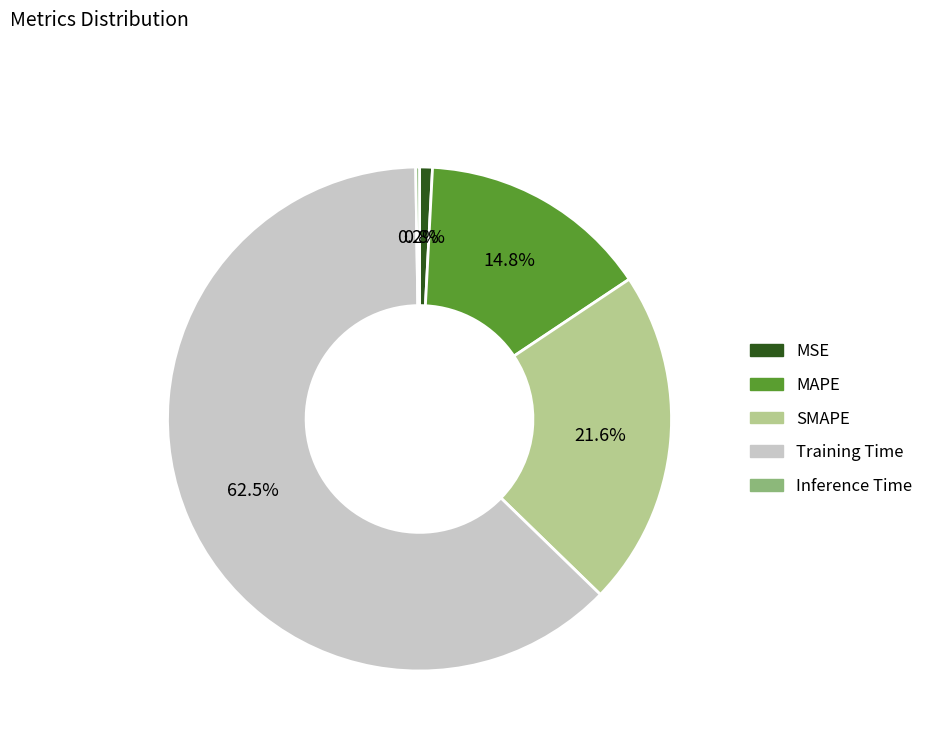

Which slice is the largest?

Training Time